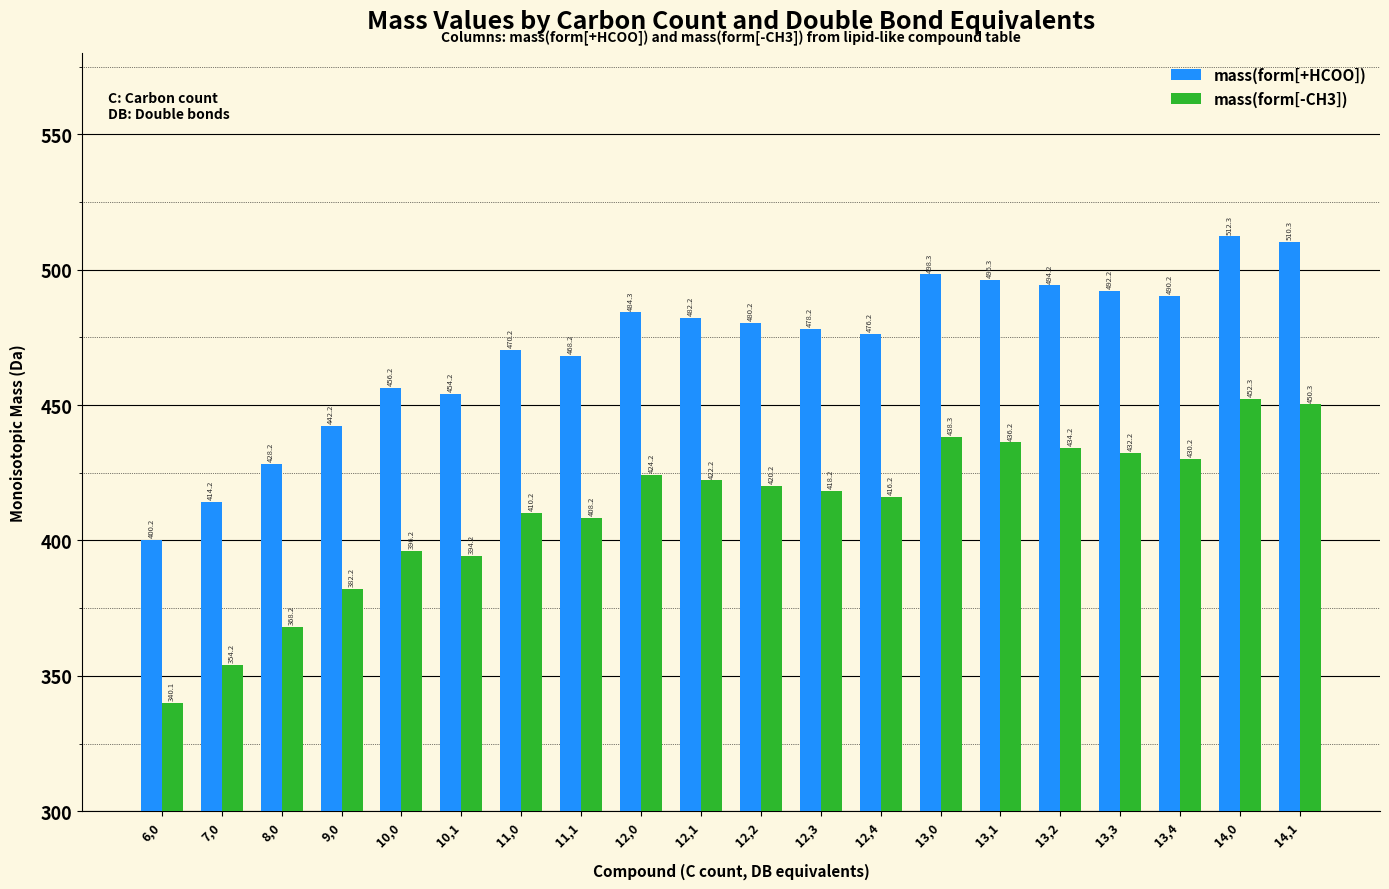

At which label does mass(form[+HCOO]) first exceed 480?

12,0